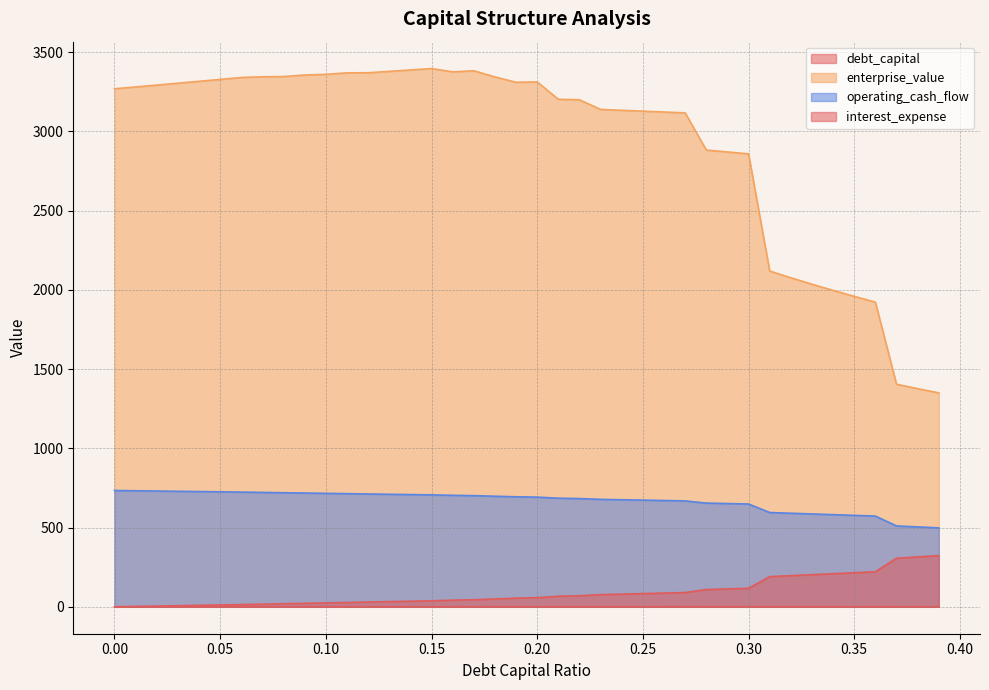

True or false: debt_capital and operating_cash_flow cross at least once.

False